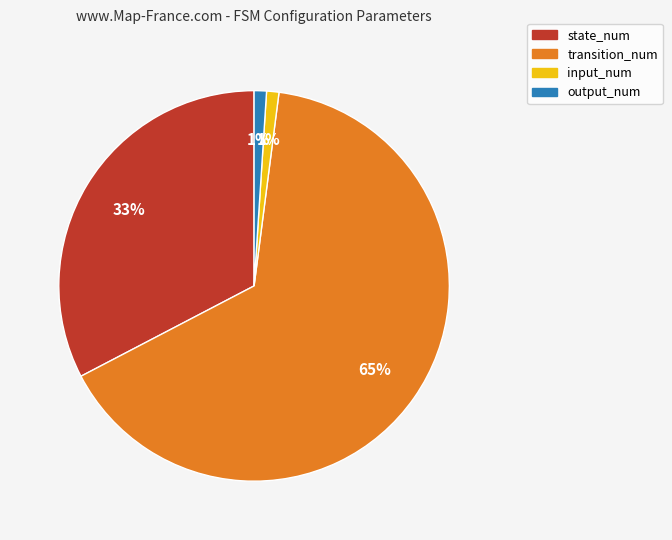

What is the ratio of the value at state_num to the value at transition_num?

0.5